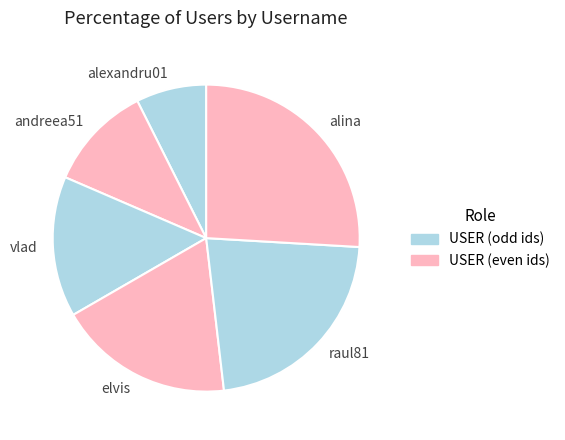

True or false: alexandru01 accounts for 7% of the total.

True